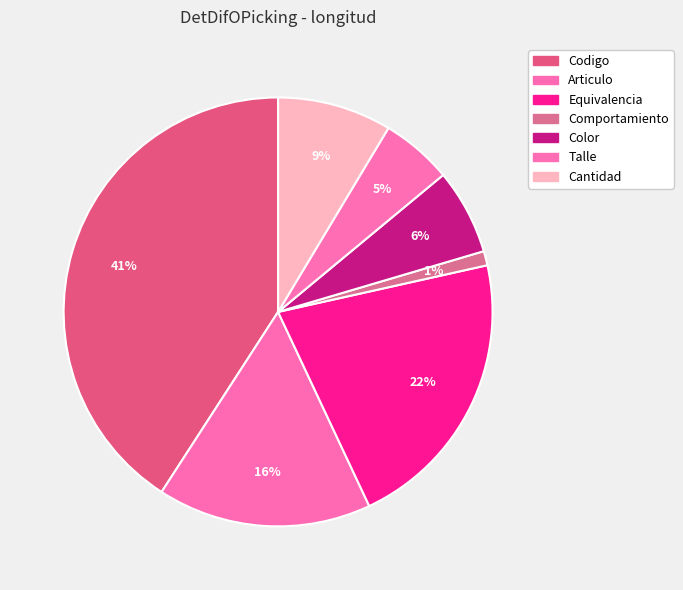

Count the number of slices in the pie.

7